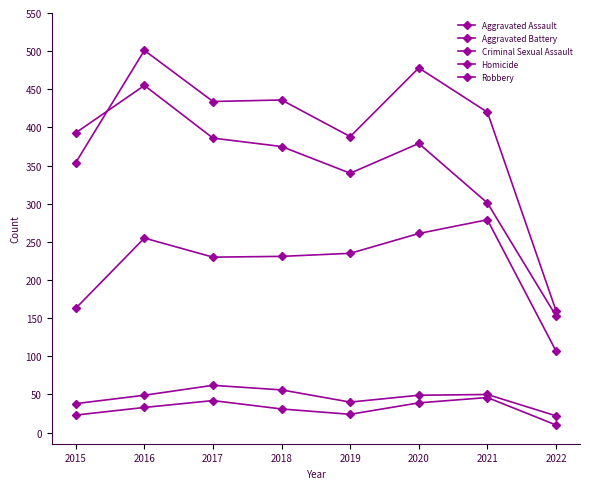

Does the chart have visible grid lines?

No